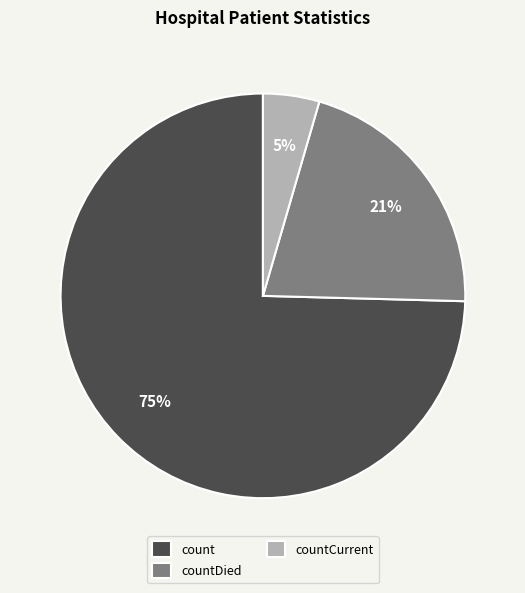

To the nearest percent, what is the average slice percentage?

33%